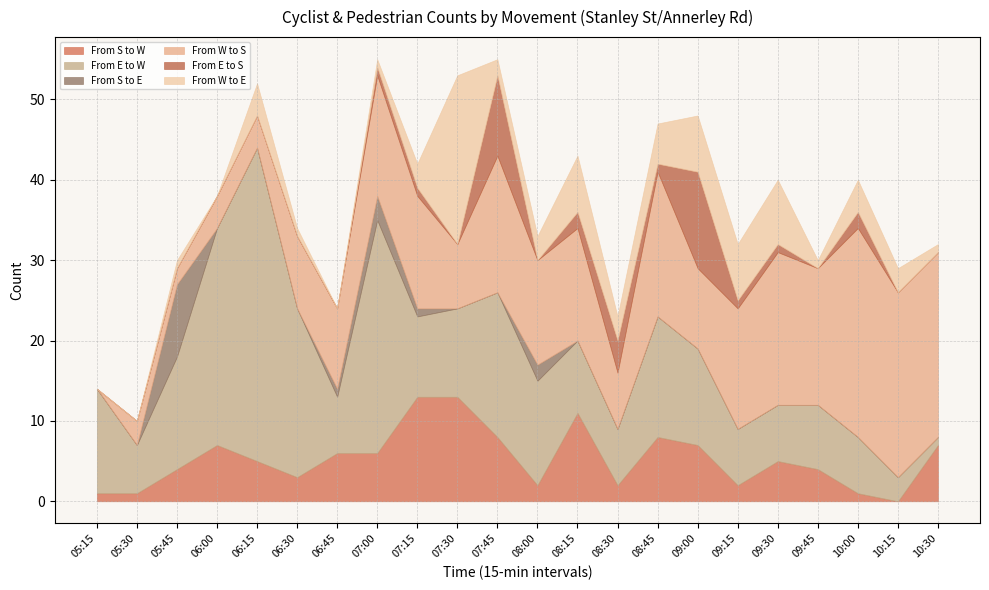

List the labels in order of From_E_to_W value, largest first.

06:15, 07:00, 06:00, 06:30, 07:45, 08:45, 05:45, 05:15, 08:00, 09:00, 07:30, 07:15, 08:15, 09:45, 06:45, 08:30, 09:15, 09:30, 10:00, 05:30, 10:15, 10:30